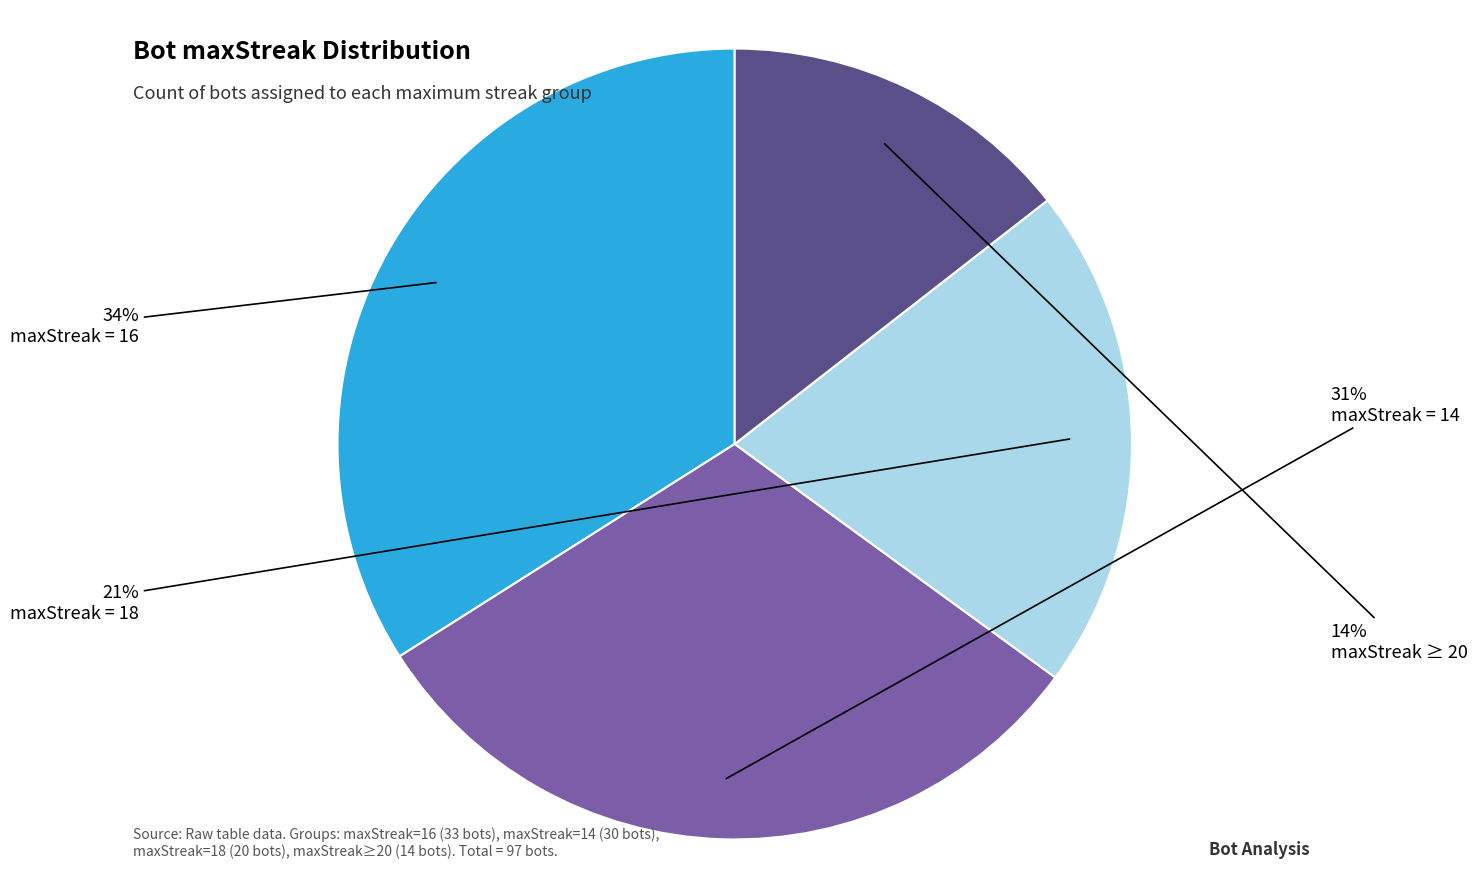

How many slices are in this pie chart?

4